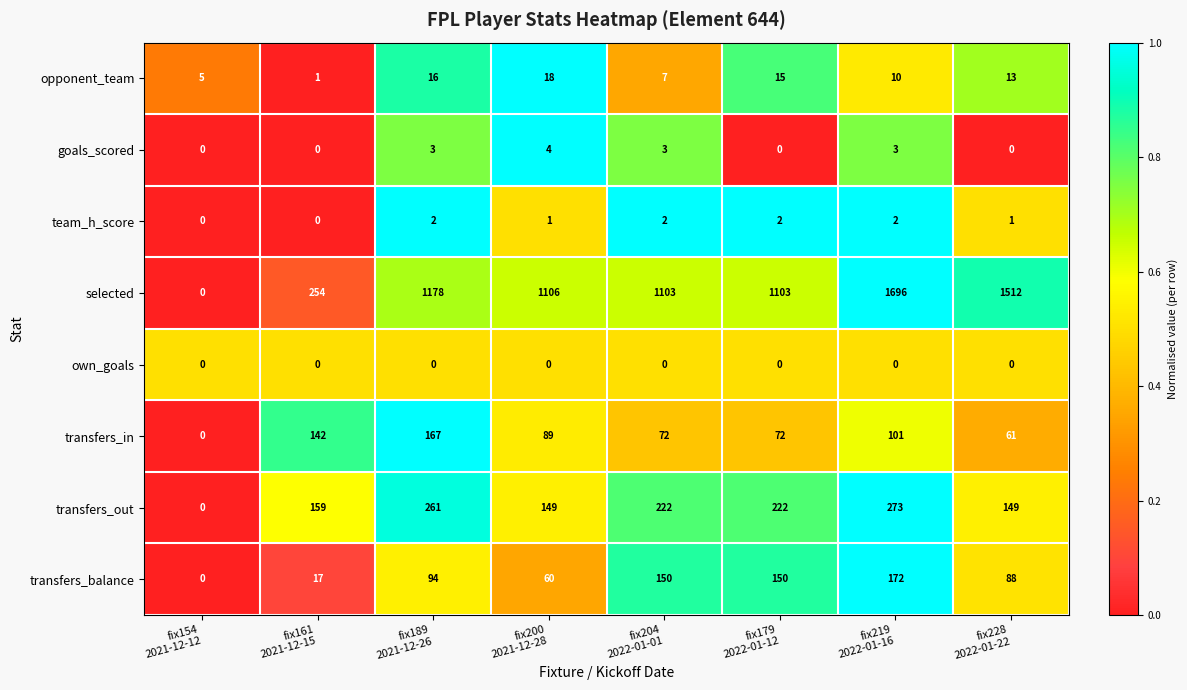

At which category is the sum across all series the highest?

fix219
2022-01-16